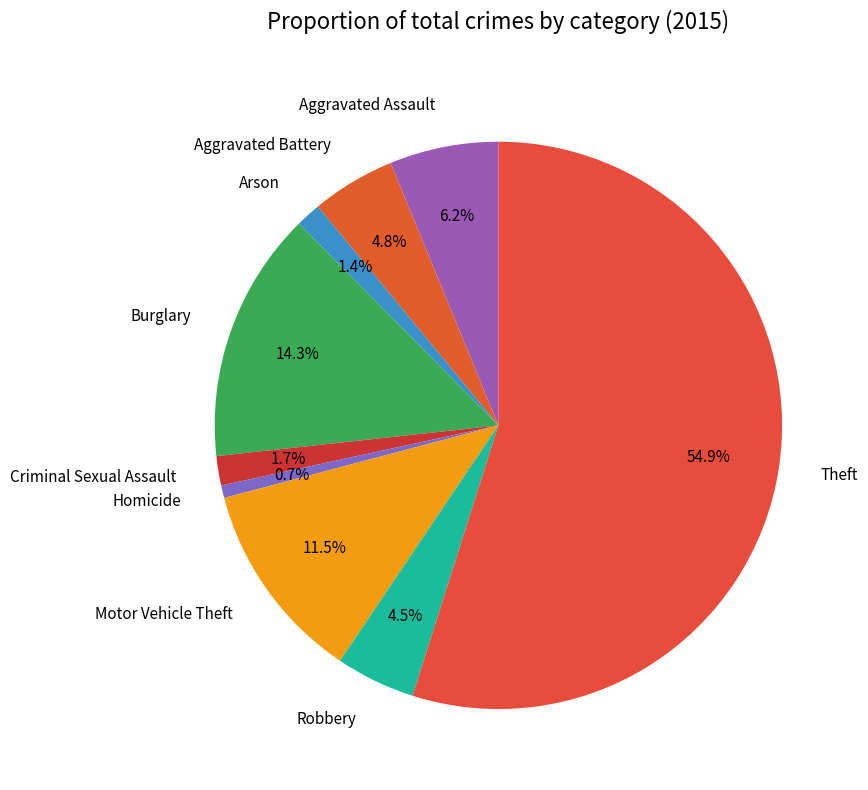

True or false: Motor Vehicle Theft accounts for 19% of the total.

False